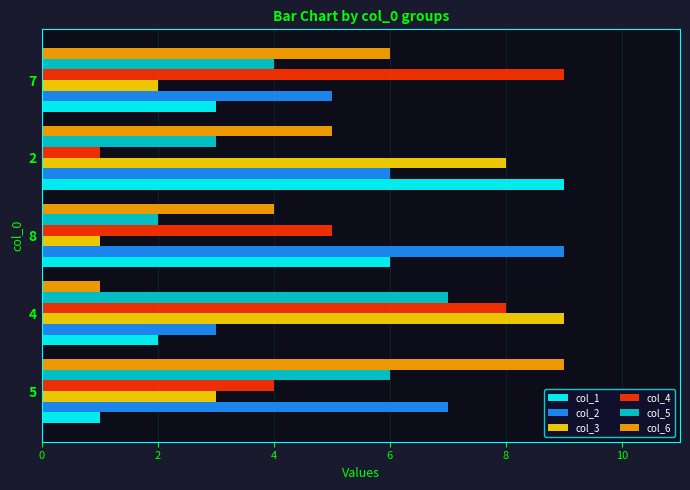

What are all the series names shown in the legend?

col_1, col_2, col_3, col_4, col_5, col_6